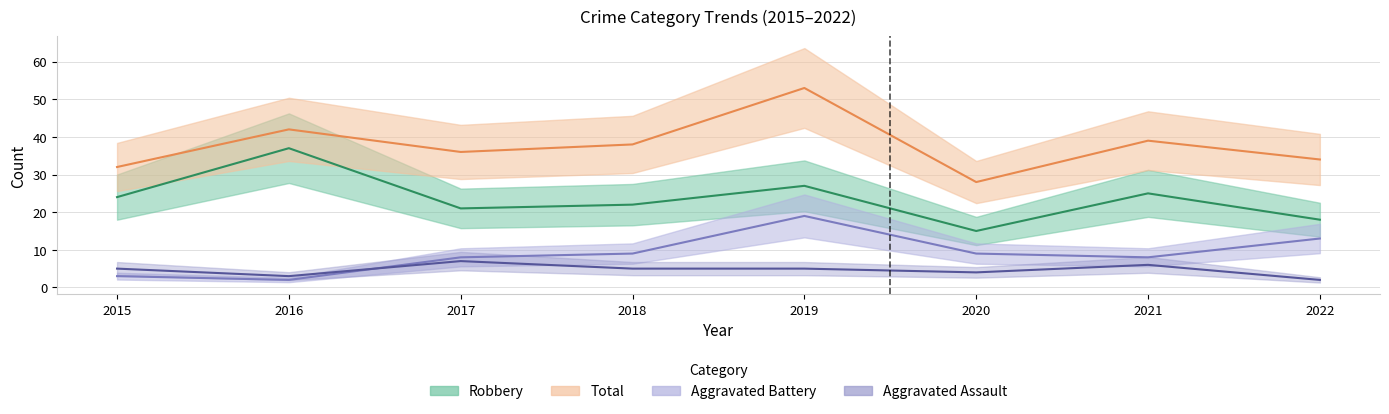

Reading left to right, transcribe all the data shown in this chart.

Aggravated Assault: 5	3	7	5	5	4	6	2
Aggravated Battery: 3	2	8	9	19	9	8	13
Robbery: 24	37	21	22	27	15	25	18
Total: 32	42	36	38	53	28	39	34